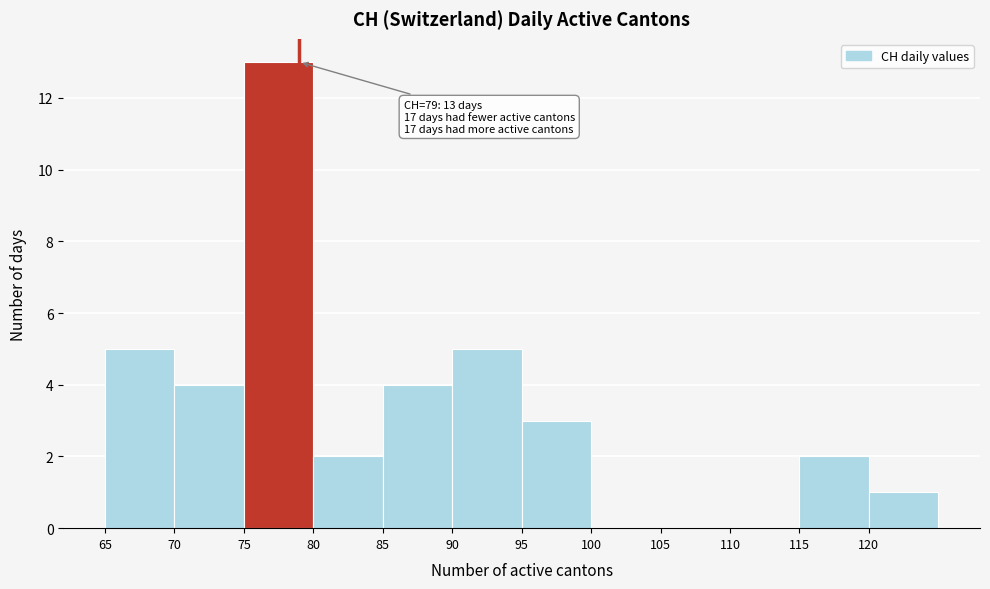

Which range on the x-axis has the tallest bar?

75 to 80